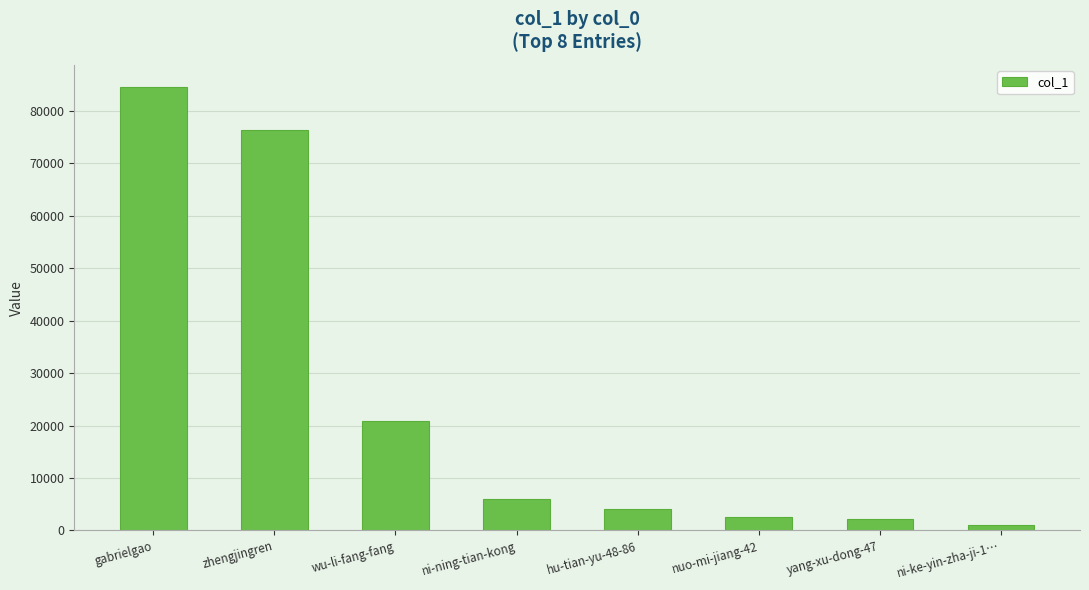

Reading right to left, what are all the values shown in this chart?

ni-ke-yin-zha-ji-1…=947	yang-xu-dong-47=2213	nuo-mi-jiang-42=2629	hu-tian-yu-48-86=4083	ni-ning-tian-kong=6011	wu-li-fang-fang=20817	zhengjingren=76369	gabrielgao=84527